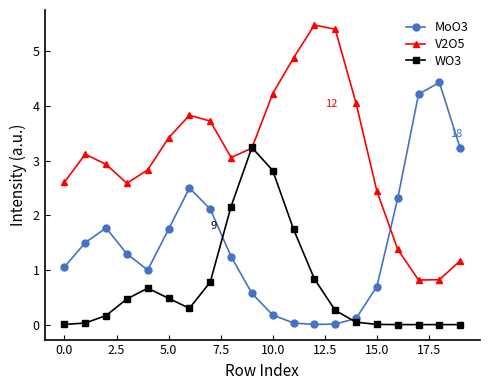

How many lines are shown in the chart?

3